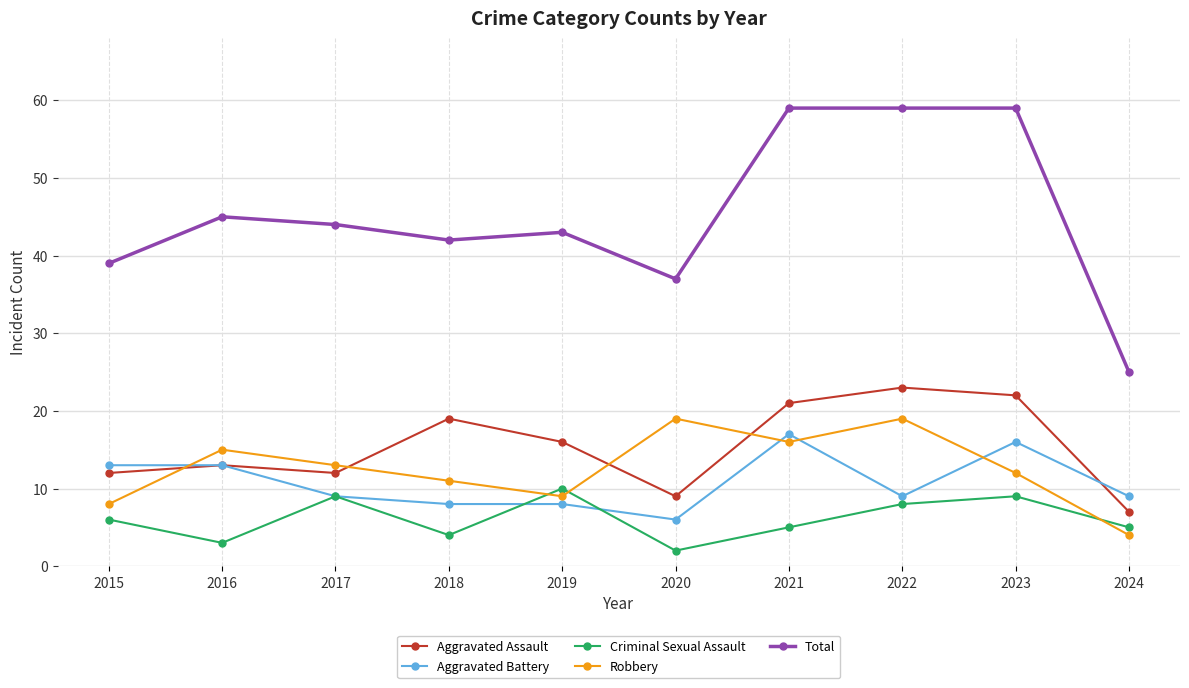

The value of Aggravated Assault at 2017 is 18. True or false?

False